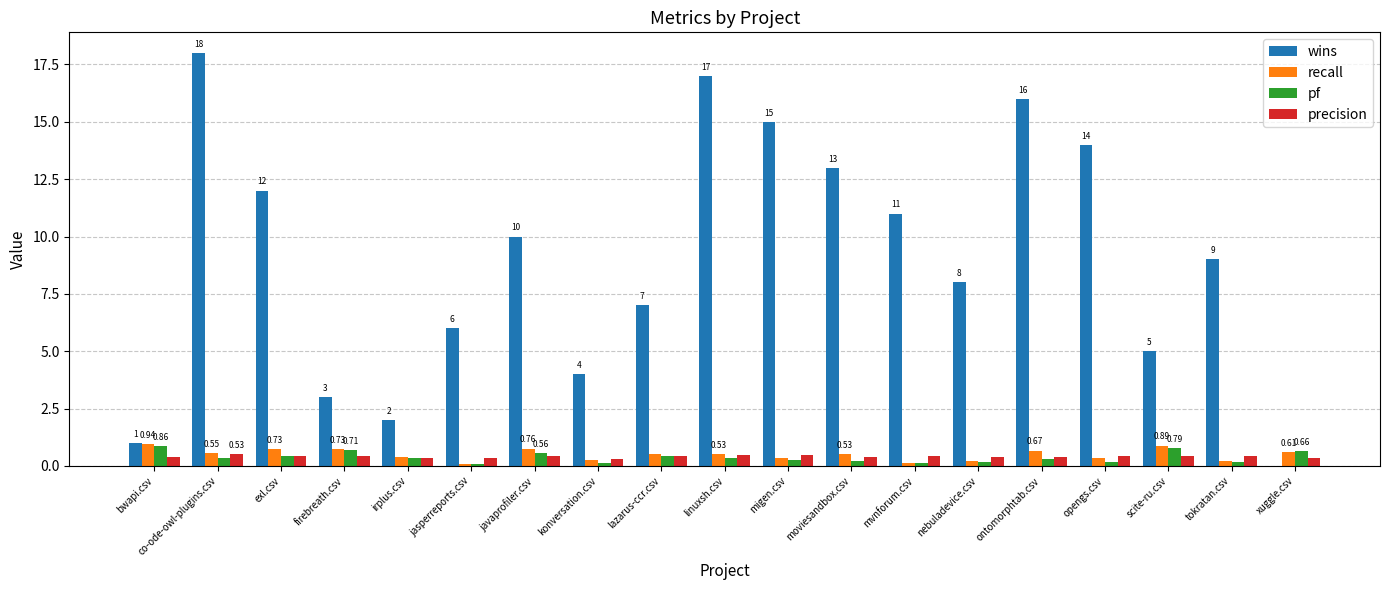

Between bwapi.csv and mvnforum.csv, which series saw the biggest shift?

wins